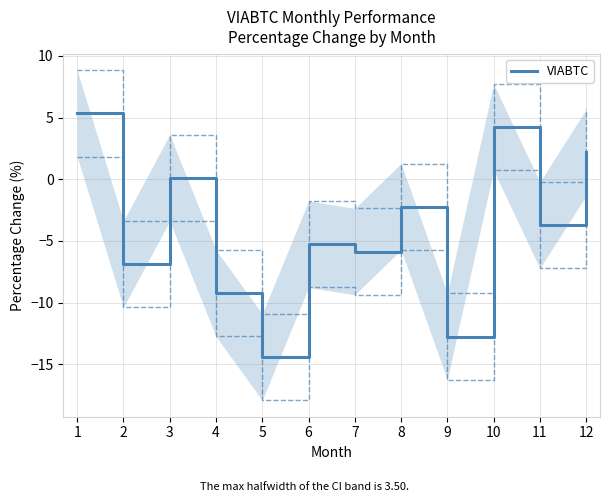

Does the chart display data point markers on the line(s)?

No